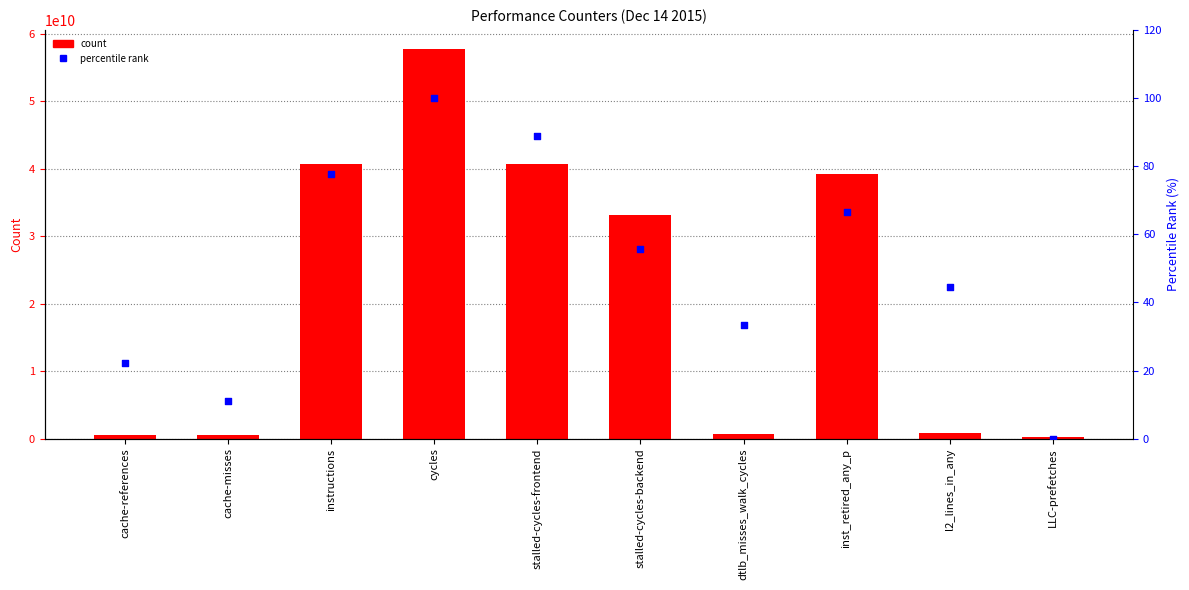

Which series has the widest spread of Y values?

count